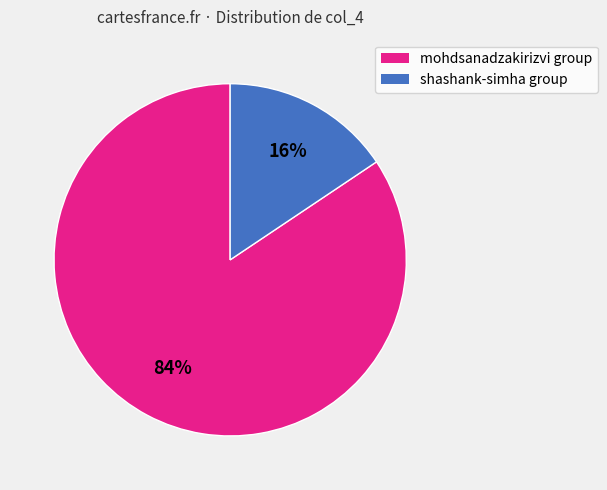

How many slices are in this pie chart?

2